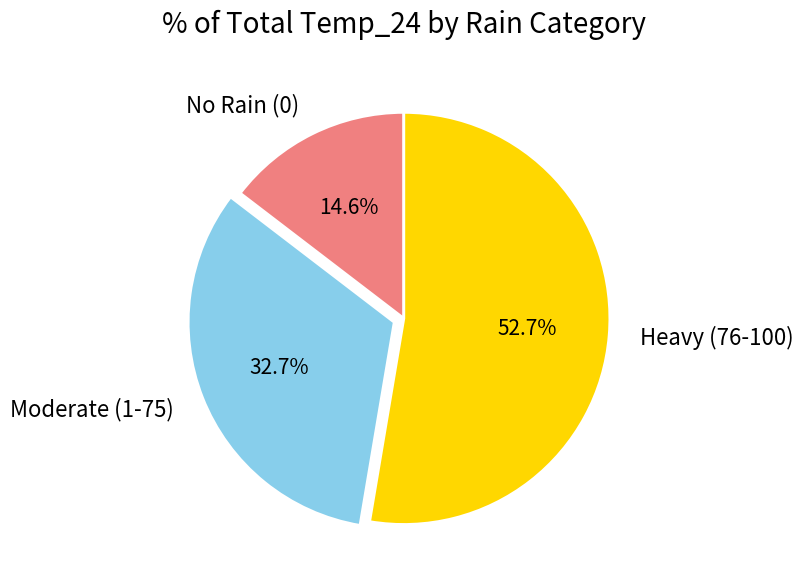

How many segments does this pie chart have?

3